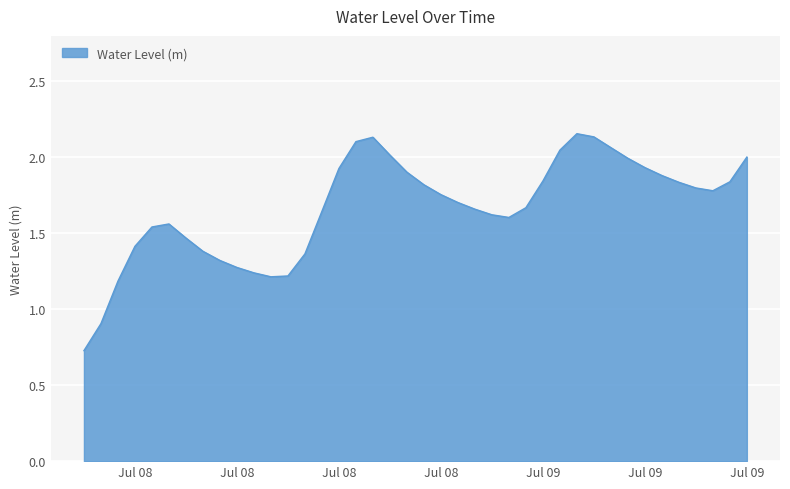

What is the smallest value displayed?

0.7